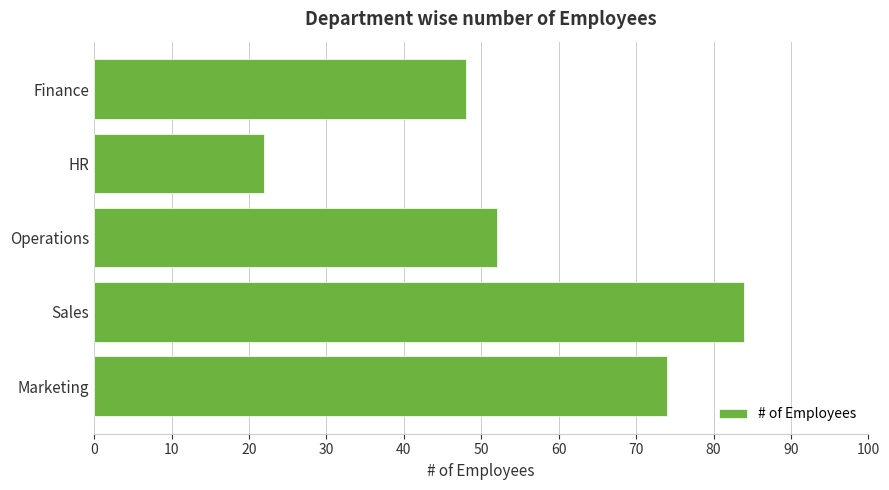

What is the minimum value shown in the chart?

22